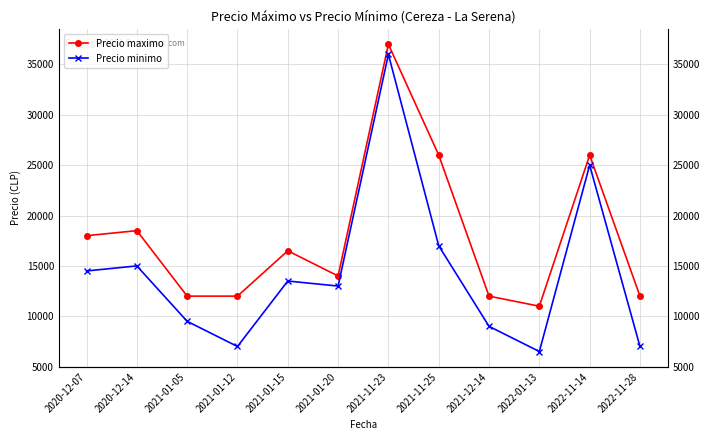

What is the sum of the Precio maximo values at 2021-01-20 and 2020-12-07?

32000